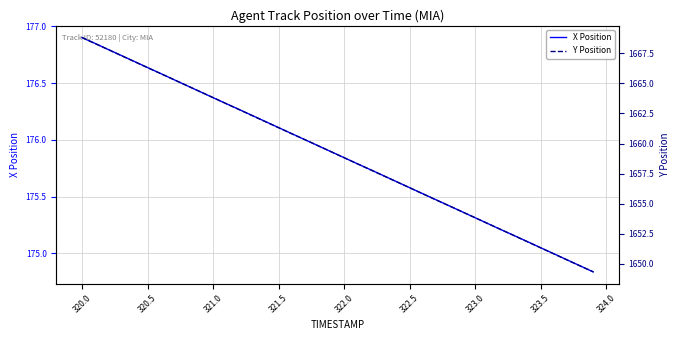

Reading left to right, list all the values displayed in this chart.

X Position: 176.9	176.8	176.8	176.7	176.7	176.6	176.6	176.5	176.5	176.4	176.4	176.3	176.3	176.2	176.2	176.1	176.1	176.0	175.9	175.9	175.8	175.8	175.7	175.7	175.6	175.6	175.5	175.5	175.4	175.4	175.3	175.3	175.2	175.2	175.1	175.1	175.0	174.9	174.9	174.8
Y Position: 1668.8	1668.3	1667.8	1667.3	1666.8	1666.3	1665.8	1665.3	1664.8	1664.3	1663.8	1663.3	1662.8	1662.3	1661.8	1661.3	1660.8	1660.3	1659.8	1659.3	1658.8	1658.3	1657.8	1657.3	1656.8	1656.3	1655.8	1655.3	1654.8	1654.3	1653.8	1653.3	1652.8	1652.3	1651.8	1651.3	1650.8	1650.3	1649.8	1649.3